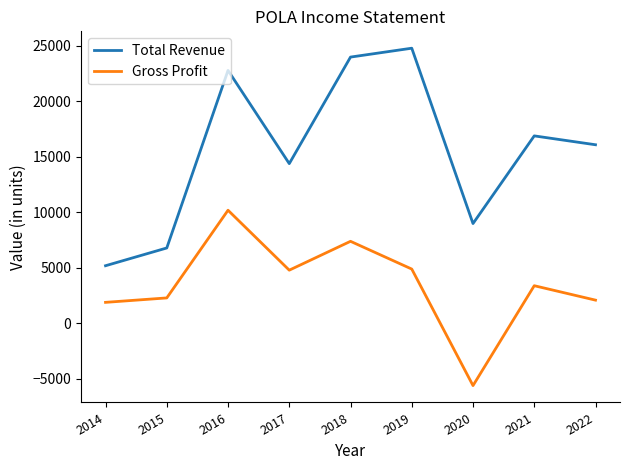

Is it true that Gross Profit equals 7400 at 2018?

True